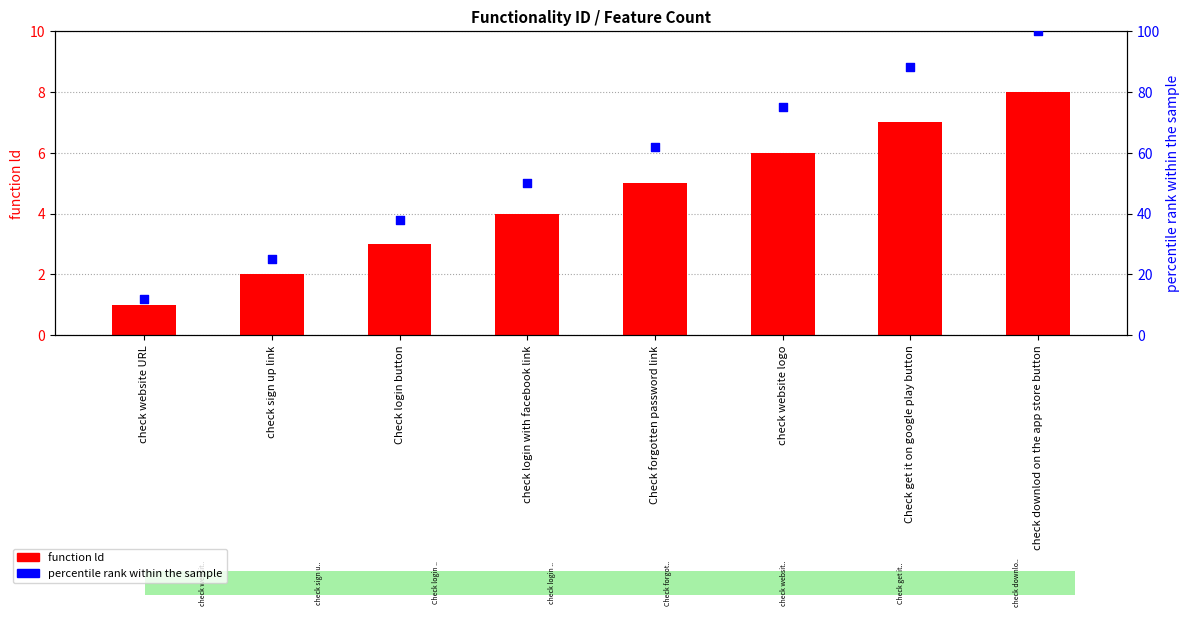

At how many categories does at least one series exceed 44?

5